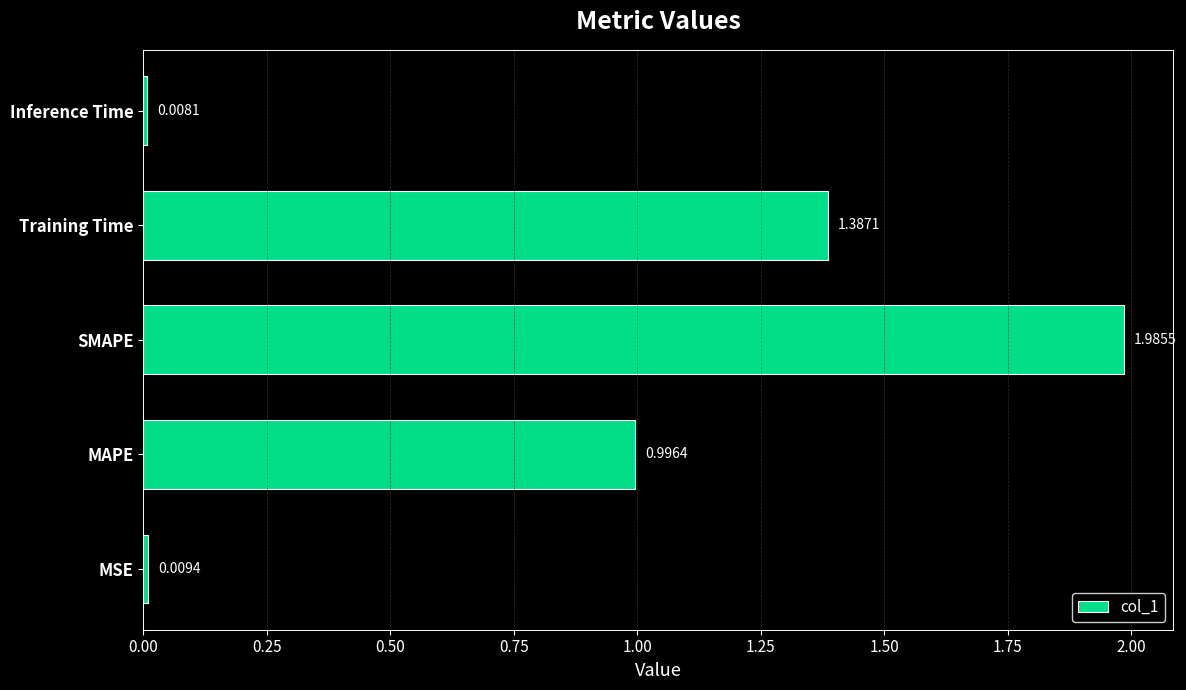

What is the change in value from MAPE to SMAPE?

+1.0